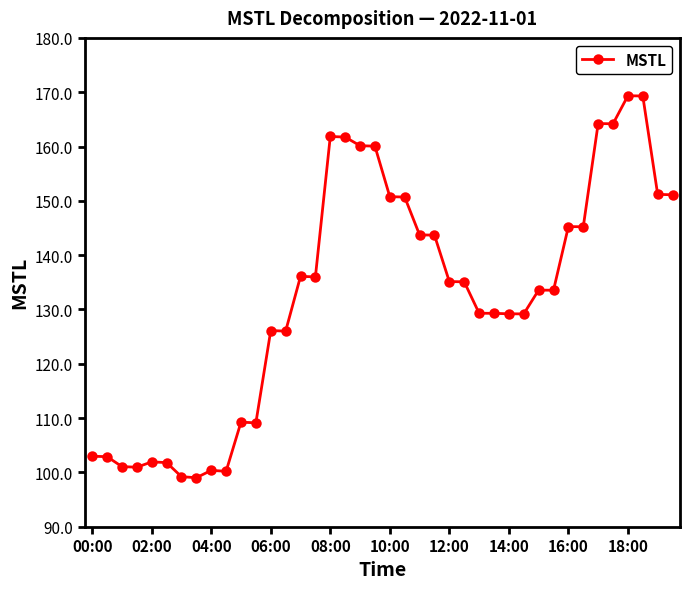

What is the value of the 29th point from the left?

129.2